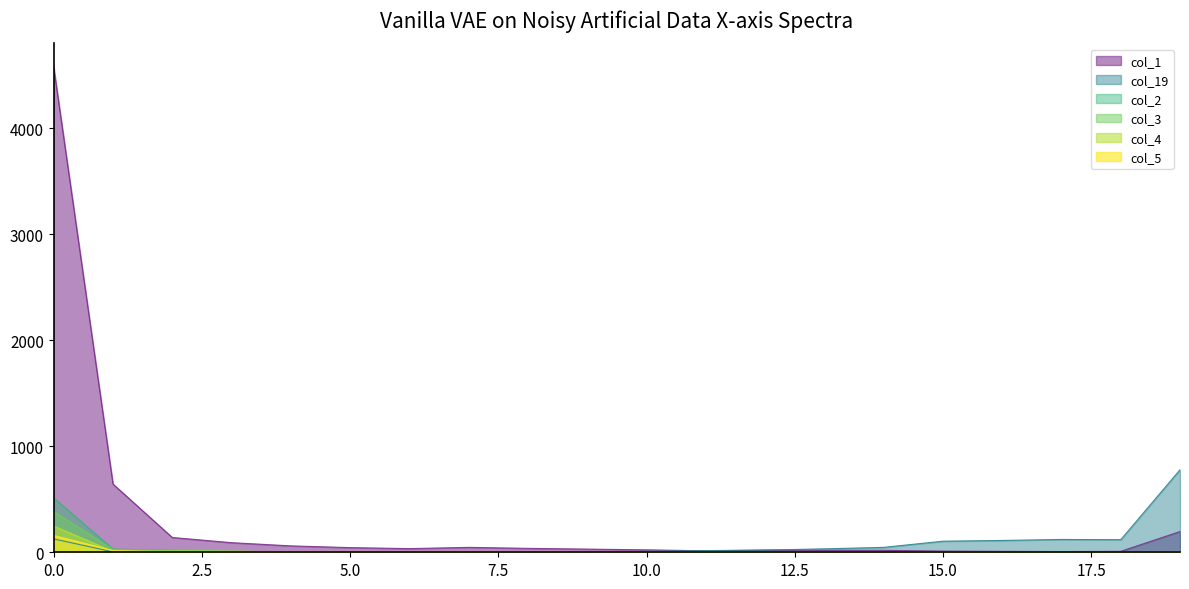

Which series changed the most between 0 and 6?

col_1